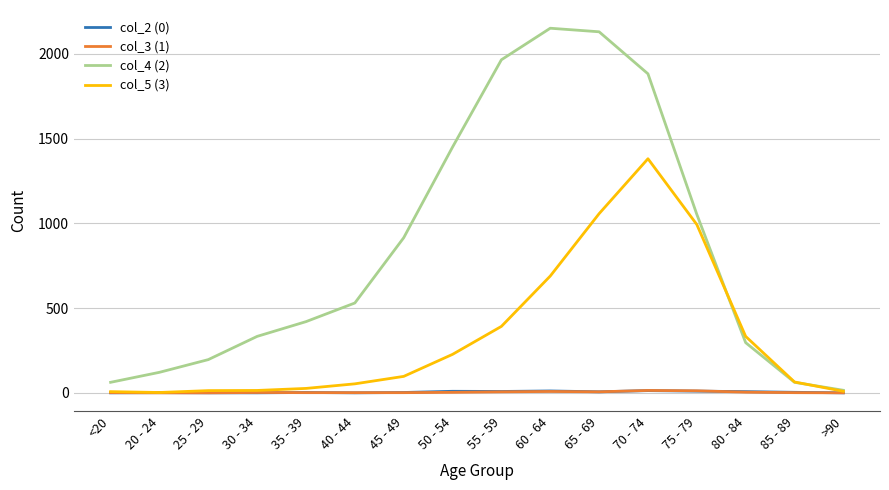

How many categories are shown in the chart?

16